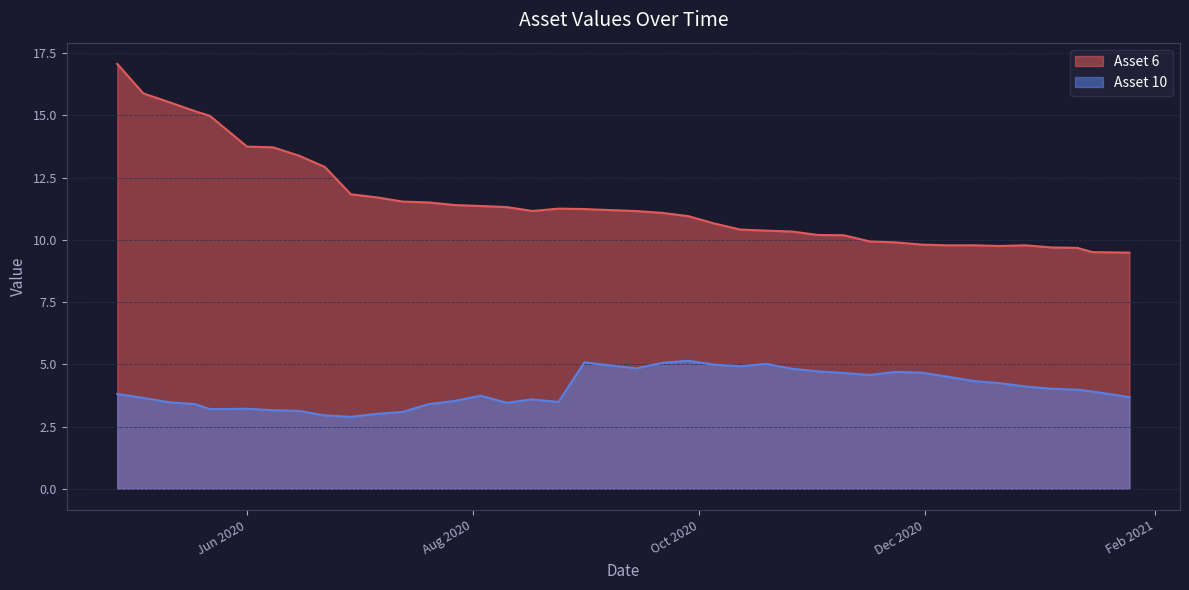

What are all the series names shown in the legend?

Asset 6, Asset 10